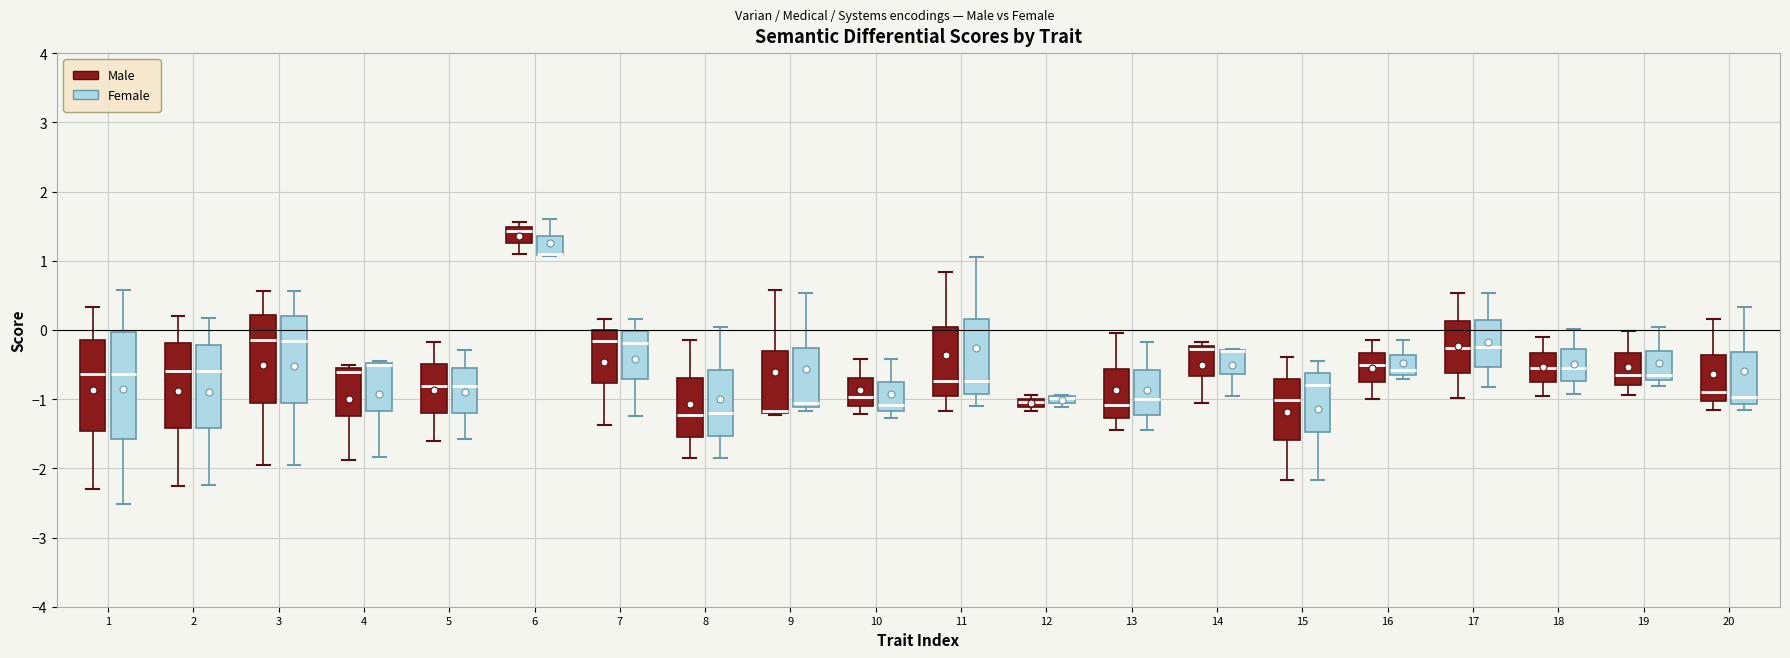

Comparing the boxes themselves (not the whiskers), which one is the tallest?

1 (Female)